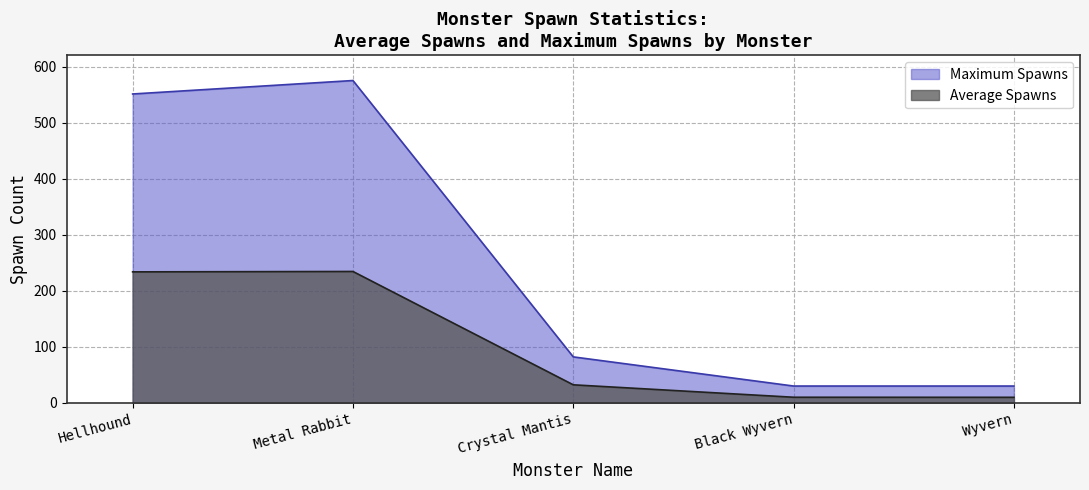

Which series has the largest range (max minus min)?

Maximum Spawns